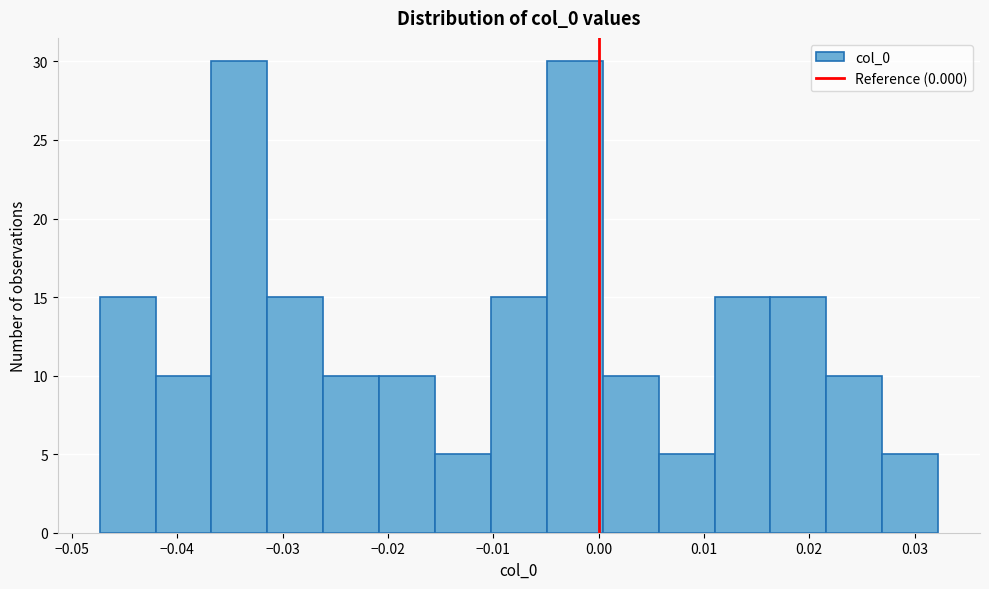

Reading left to right, transcribe this chart: for each bar, give the range it covers on the x-axis and its height. Neither the bar edges nor the heights are printed on the chart, so give them approximately, as read against the axes.

-0.047 to -0.042: 15
-0.042 to -0.037: 10
-0.037 to -0.031: 30
-0.031 to -0.026: 15
-0.026 to -0.021: 10
-0.021 to -0.016: 10
-0.016 to -0.010: 5
-0.010 to -0.005: 15
-0.005 to 0.000: 30
0.000 to 0.006: 10
0.006 to 0.011: 5
0.011 to 0.016: 15
0.016 to 0.022: 15
0.022 to 0.027: 10
0.027 to 0.032: 5